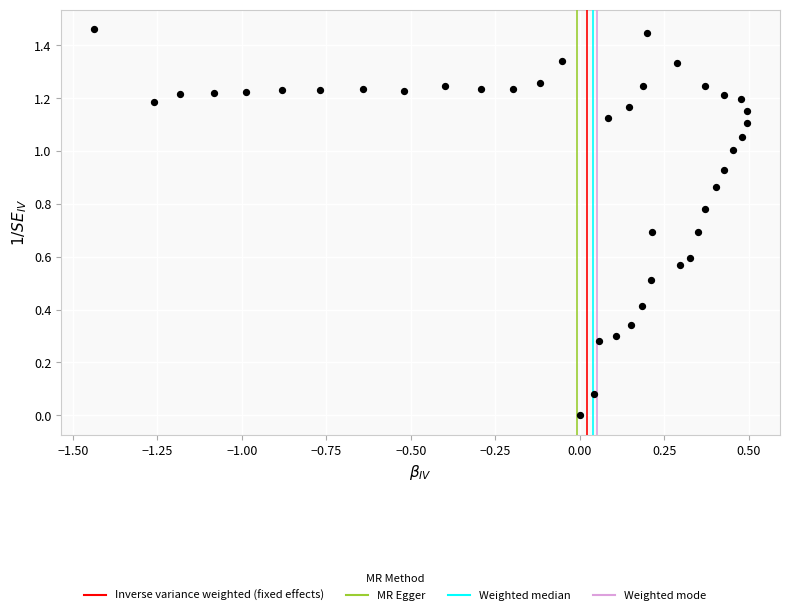

What is the range of X values (max minus min)?

1.9